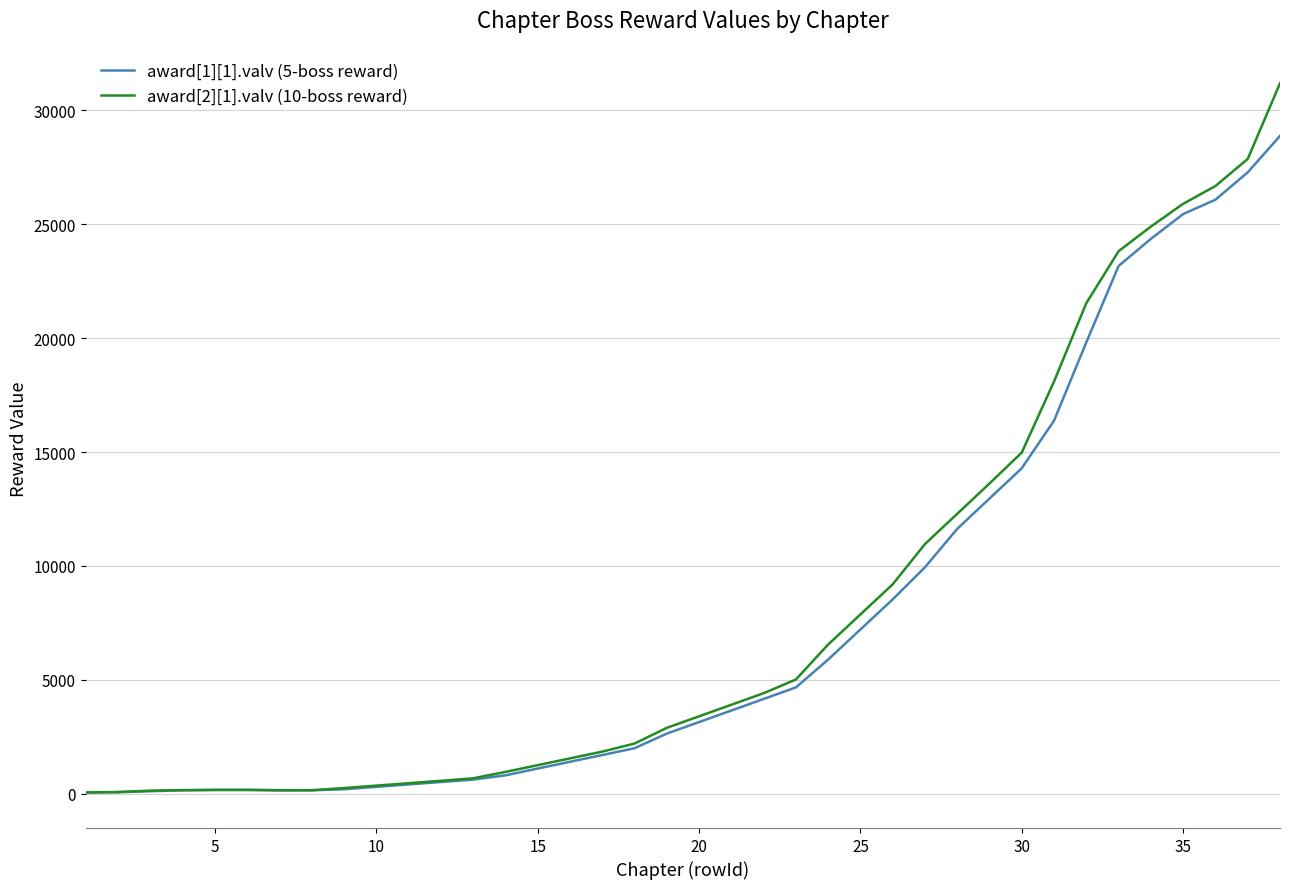

Which series has the widest spread of values?

award[2][1].valv (10-boss reward)